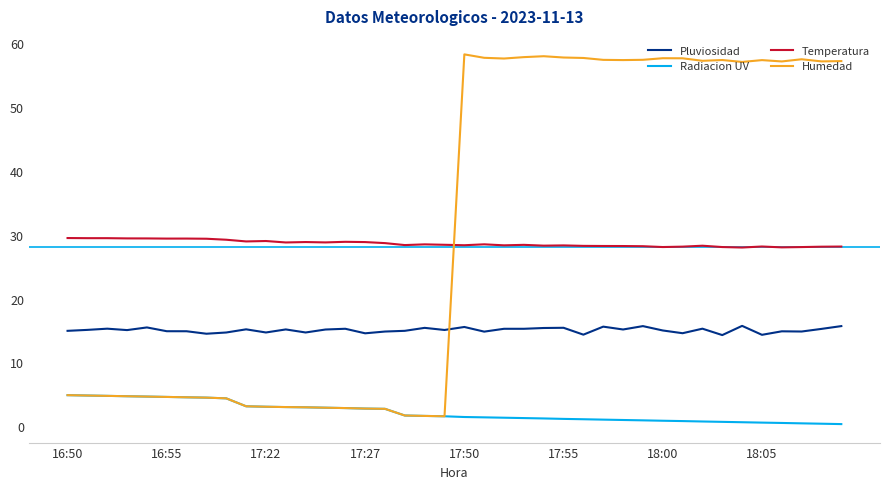

How many times do Humedad and Temperatura cross each other?

1